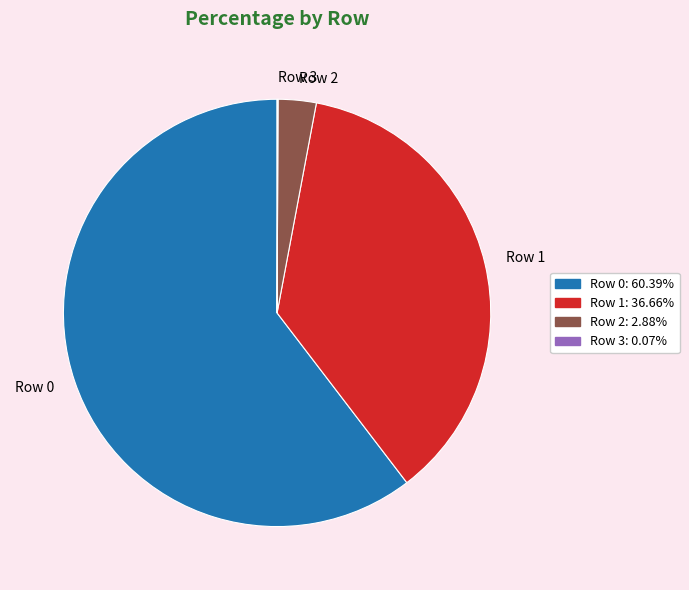

Which slice represents more than half of the pie?

Row 0